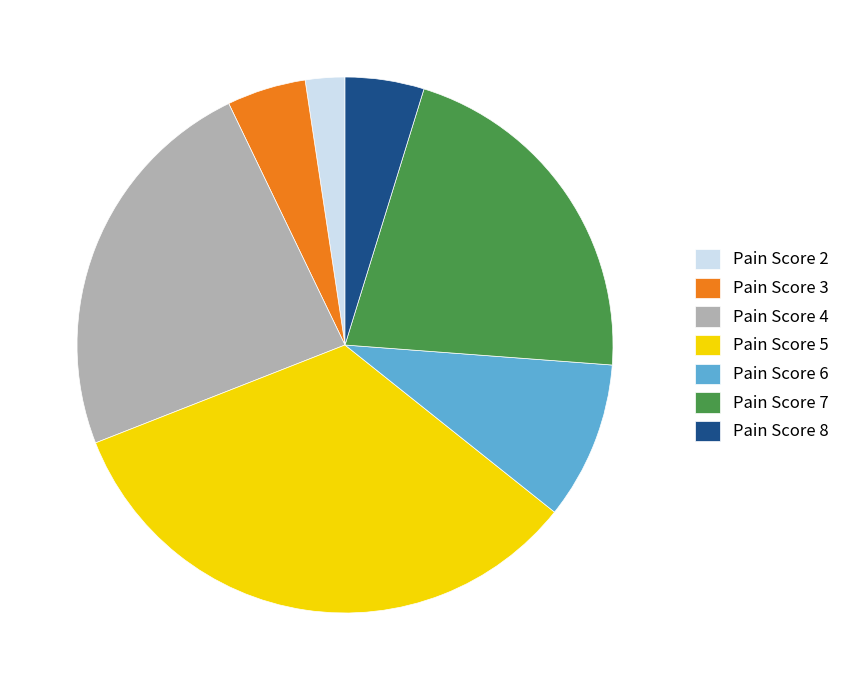

Do Pain Score 8 and Pain Score 5 together represent more than half of the pie?

No